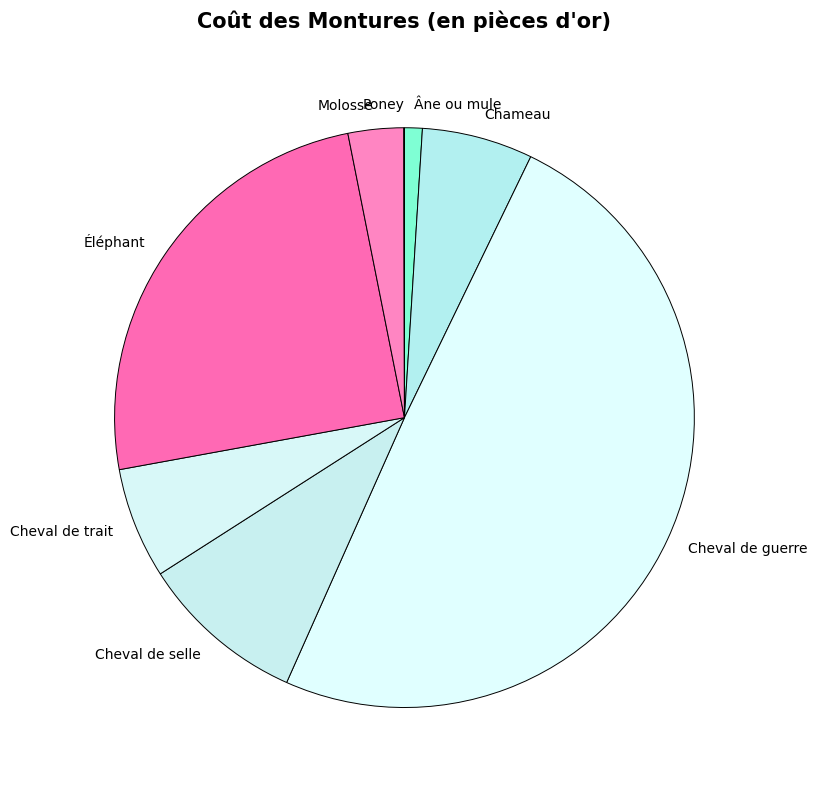

Is it true that Chameau is 1% of the pie?

False